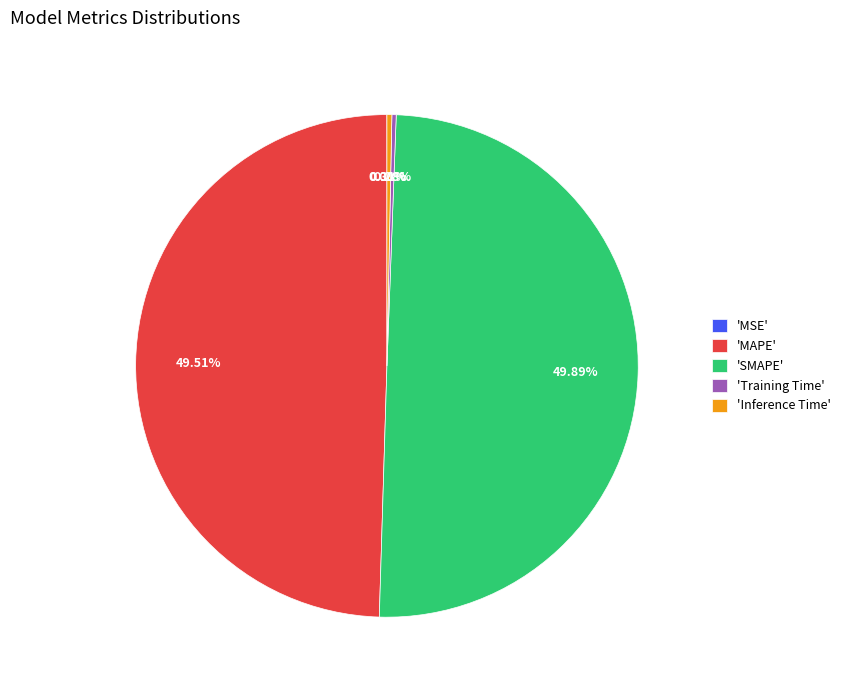

Does 'MAPE' account for over 50% of the chart?

No